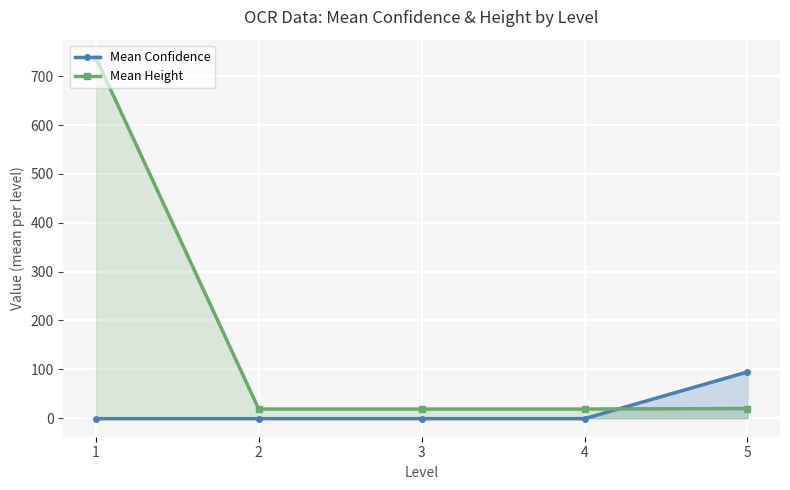

Between 3 and 1, which is larger?

3